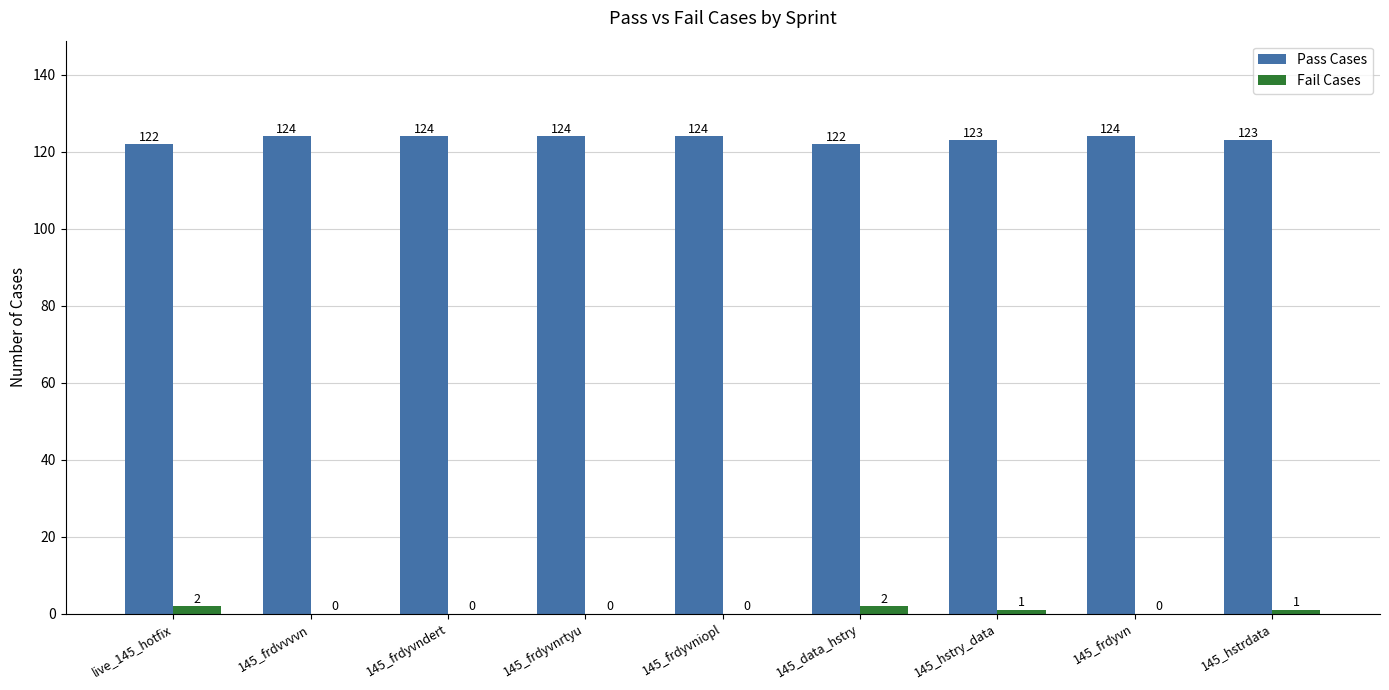

What is the greatest value displayed?

124